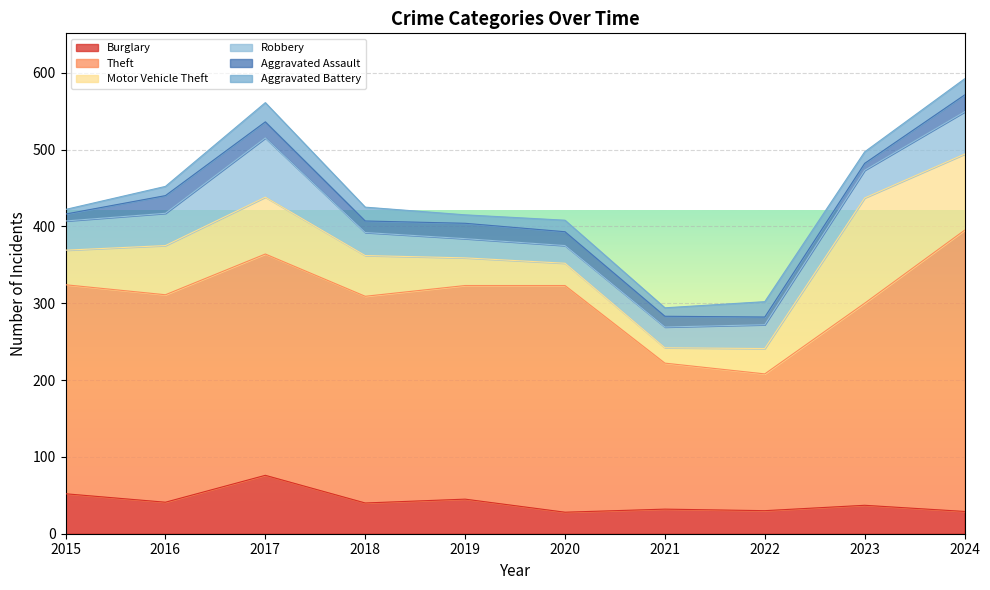

What is the difference between the second highest and minimum values in the Aggravated Assault series?

13